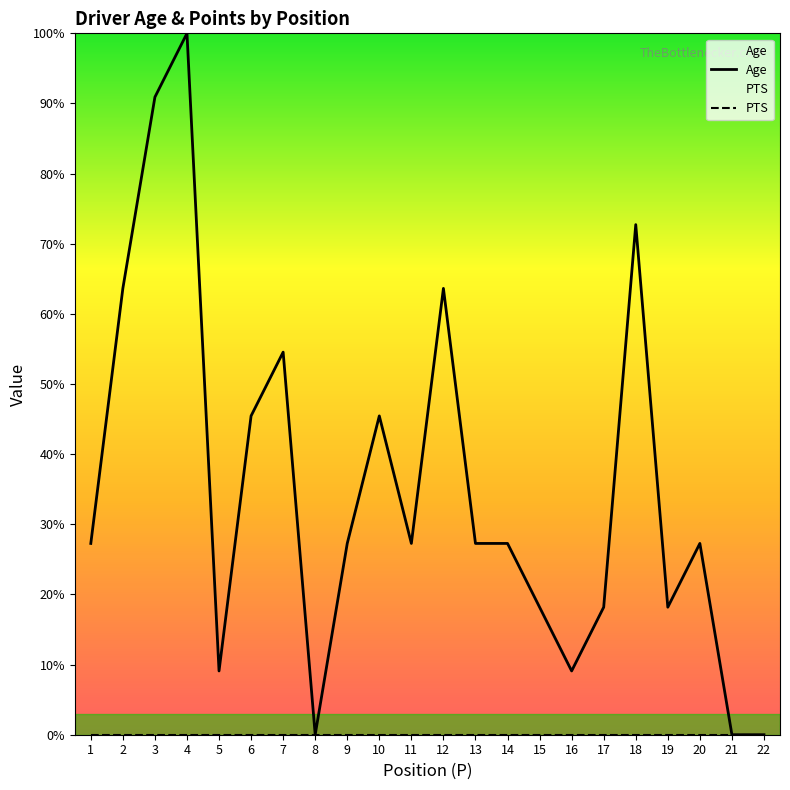

How many values exceed 27?

14